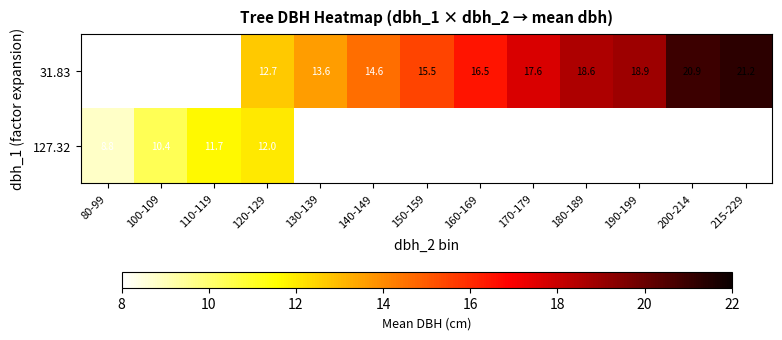

What is the sum of the 31.83 values at 150-159 and 130-139?

29.1